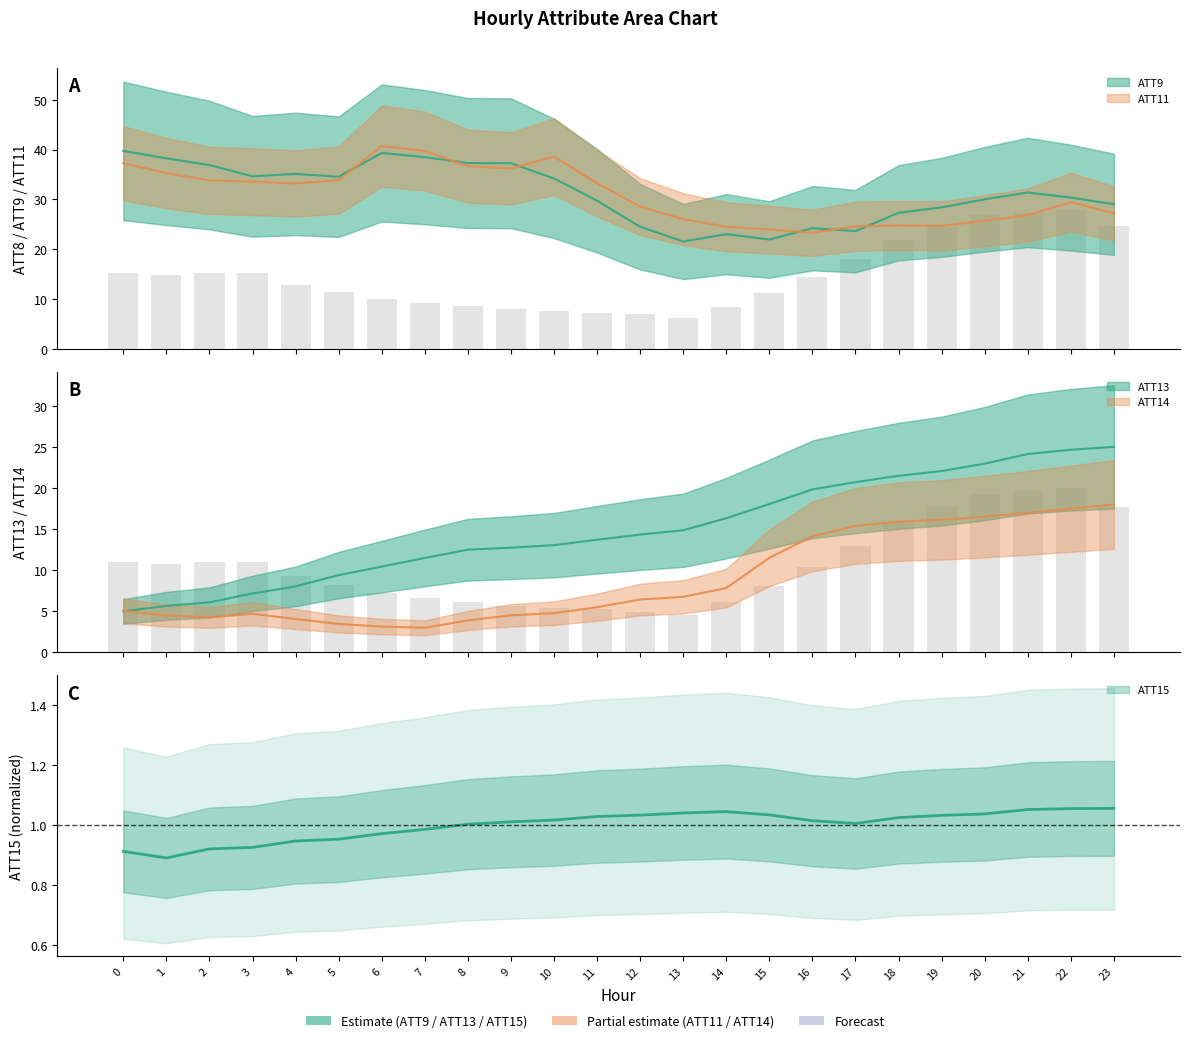

At which category does the chart reach its minimum across all series?

1